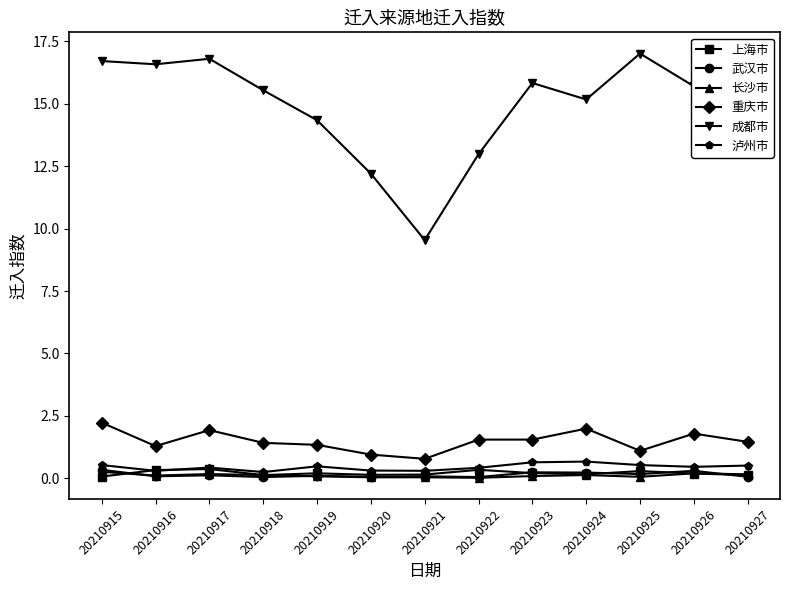

Which series has the largest total across all categories?

成都市